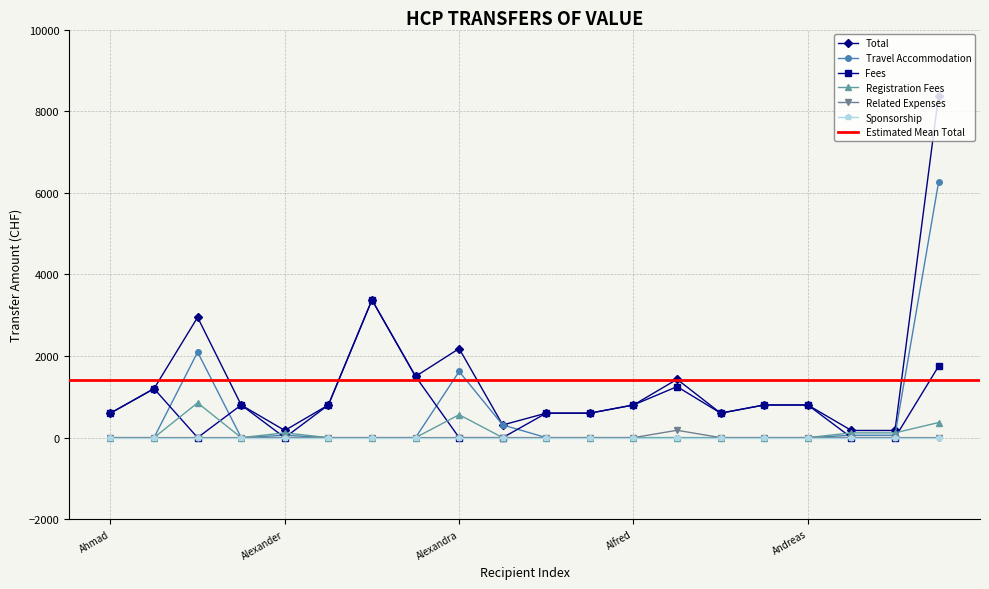

The Fees series shows 600.0 at Ahmad. True or false?

True